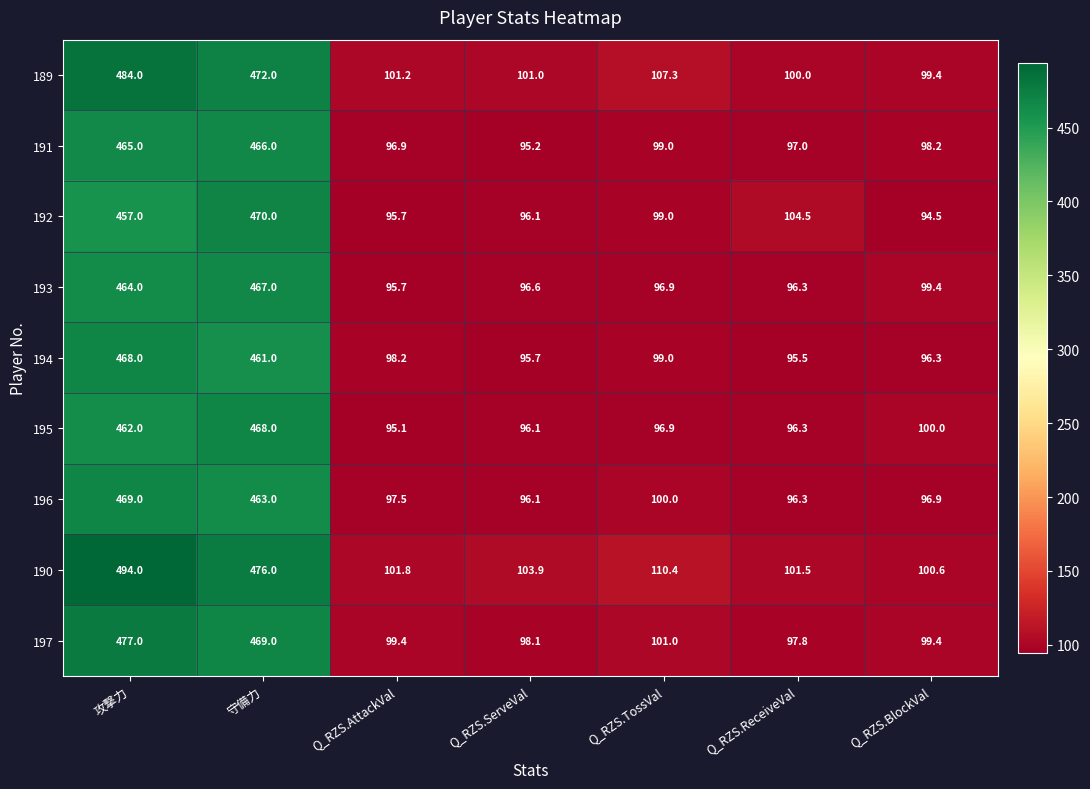

At which label is 189 closest to 291?

守備力